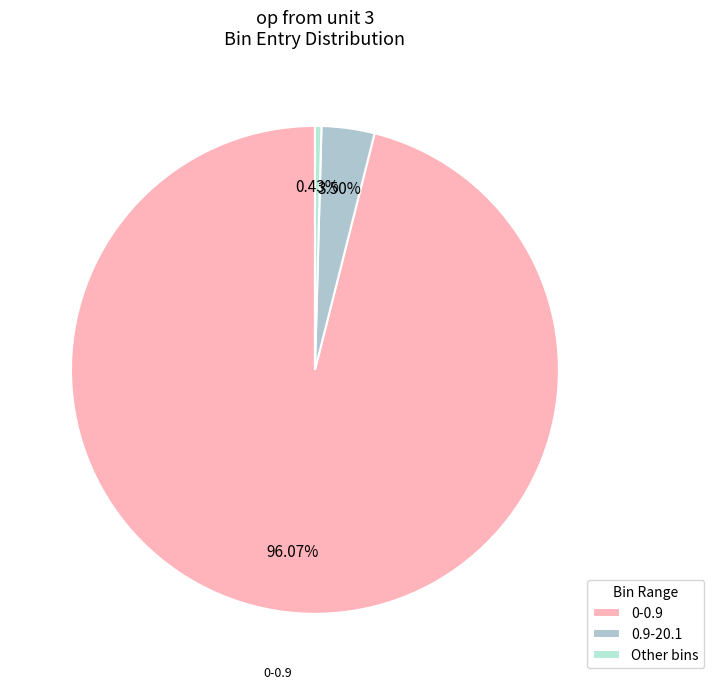

Count the number of slices in the pie.

3